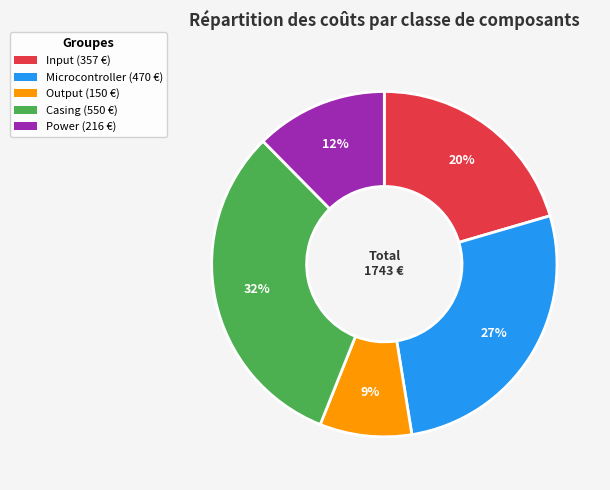

Do Input and Power together represent more than half of the pie?

No